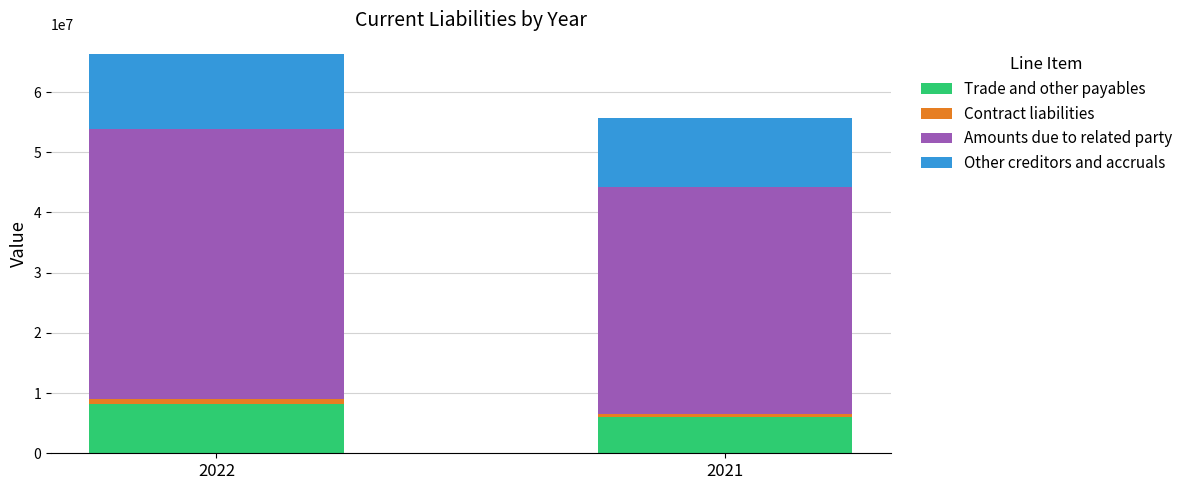

The value of Trade and other payables at 2021 is 10422109. True or false?

False